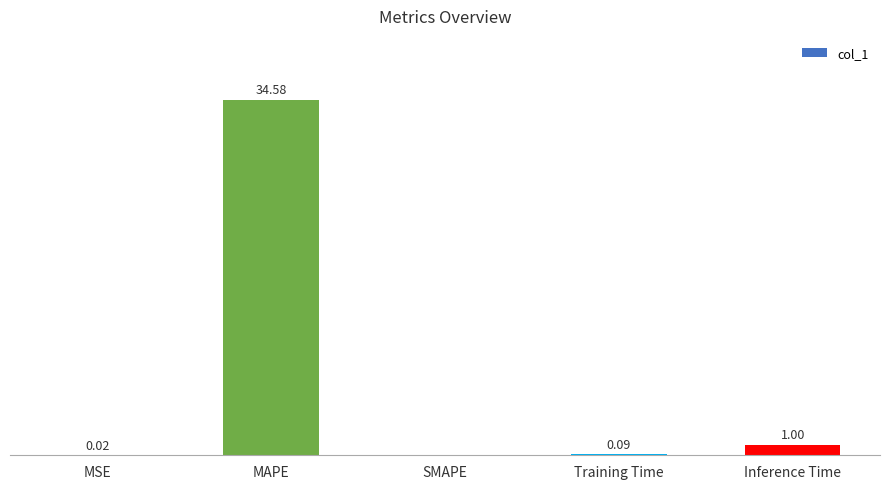

At which category does the chart reach its peak across all series?

MAPE